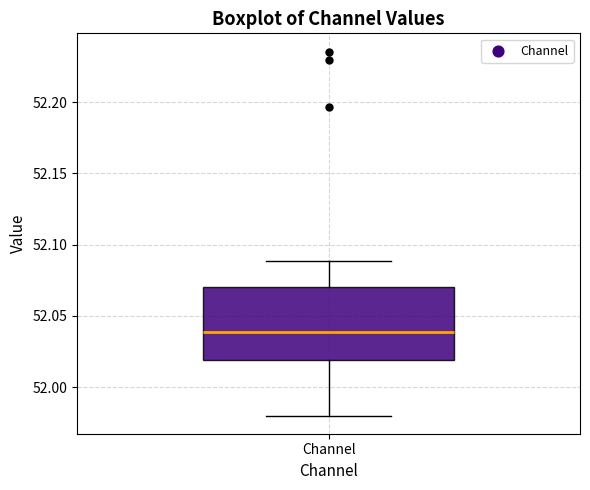

Read this box plot against the y-axis: the position of the median line, the range covered by the box, and the ends of both whiskers. The values are not printed on the chart, so give them approximately, as read against the axis.

median 52.04, box 52.02 to 52.07, whiskers 51.98 to 52.09